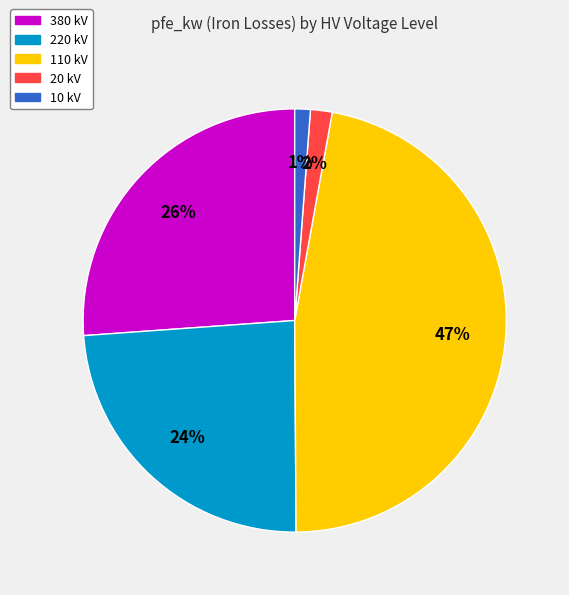

How many segments does this pie chart have?

5